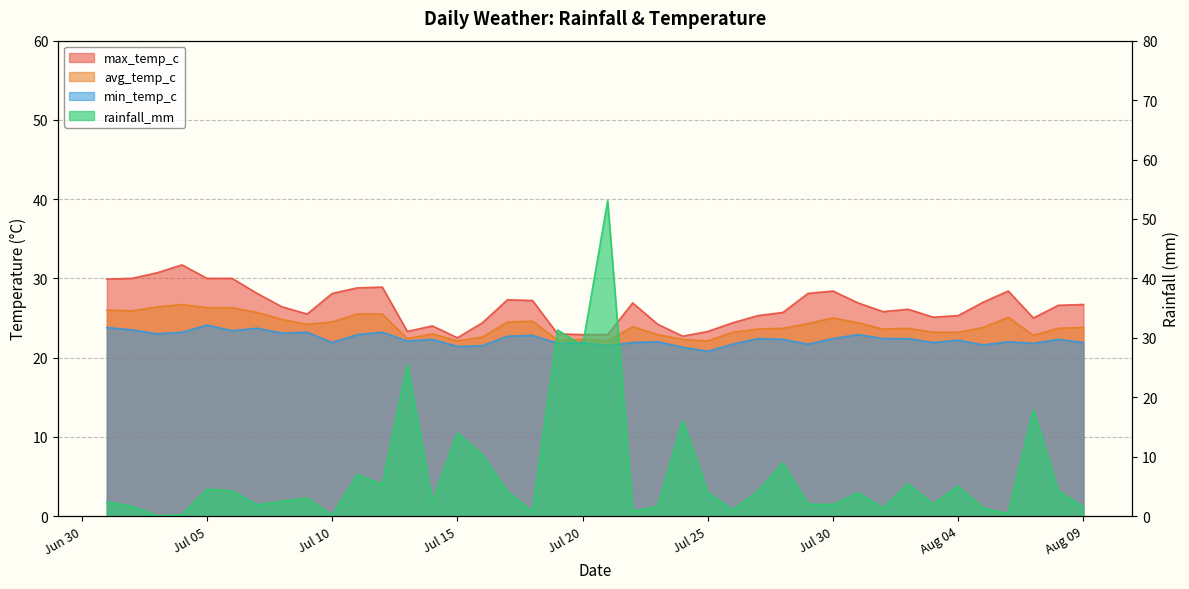

Which series has the widest spread of values?

rainfall_mm